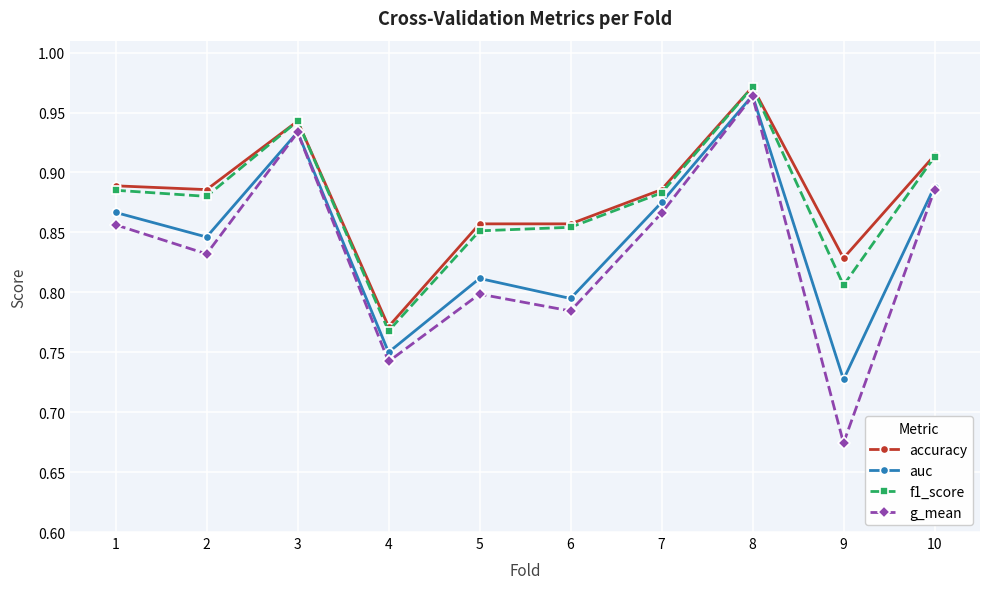

At which label is g_mean closest to 0?

9